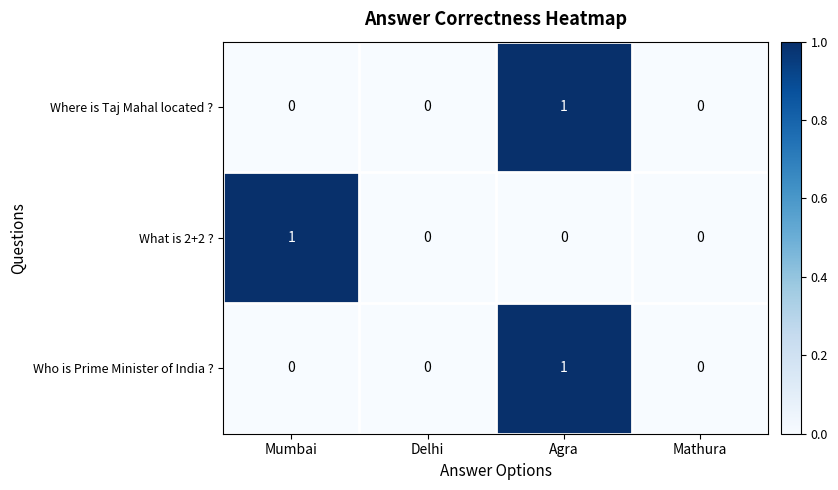

Which category has the highest value in the What is 2+2 ? series?

Mumbai